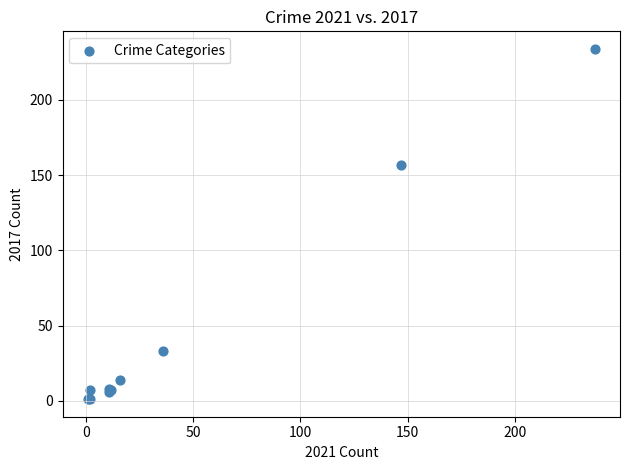

What Y value in the scatter plot is closest to 117?

157